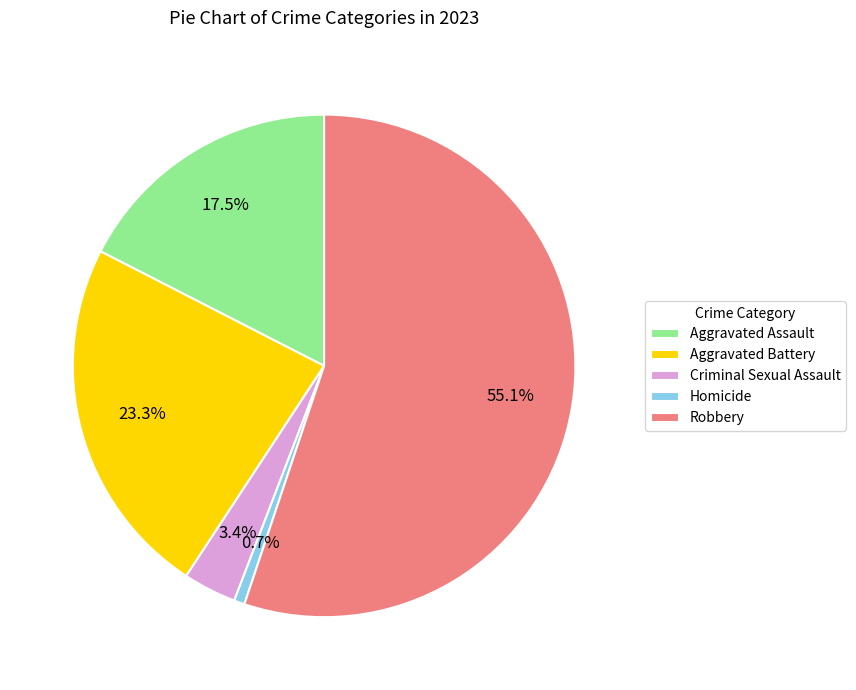

To the nearest percent, what is the difference between the Robbery and Homicide slice percentages?

54%